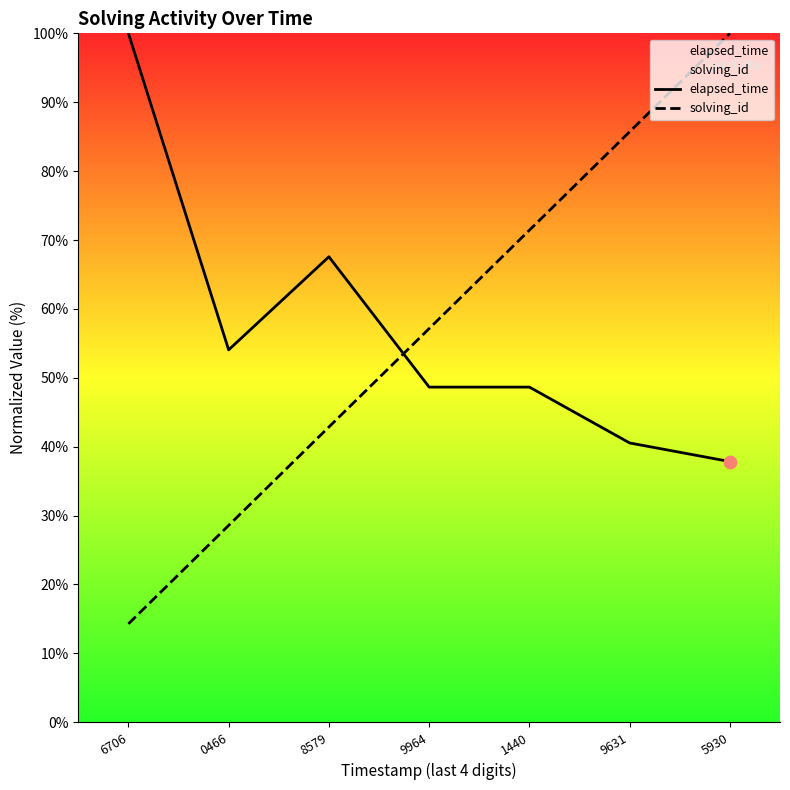

What are all the series names shown in the legend?

elapsed_time, solving_id